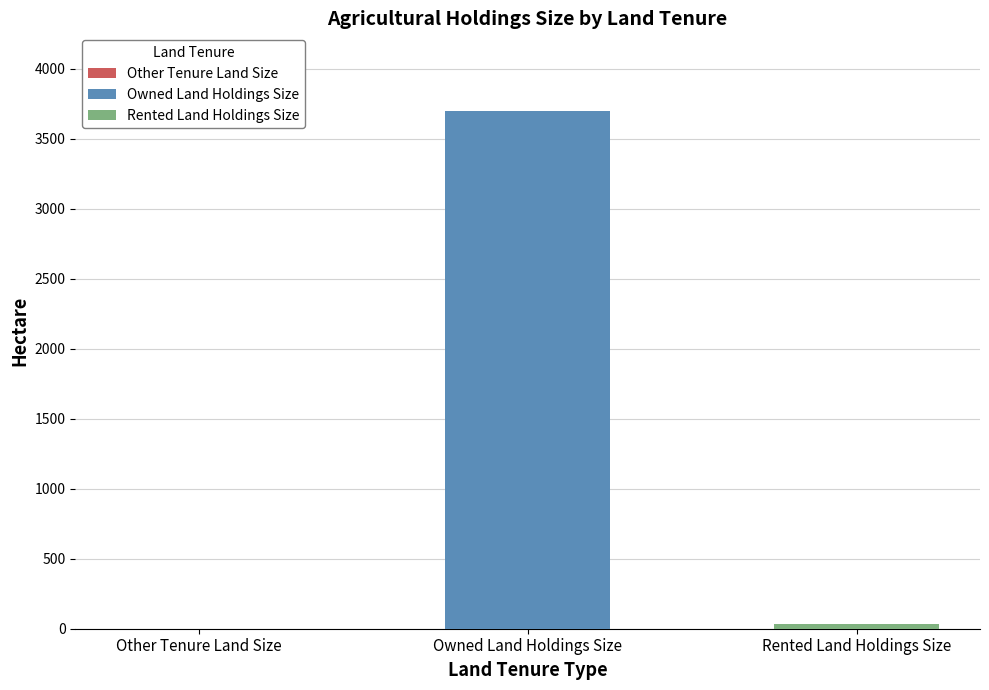

Which series has the largest range (max minus min)?

Owned Land Holdings Size